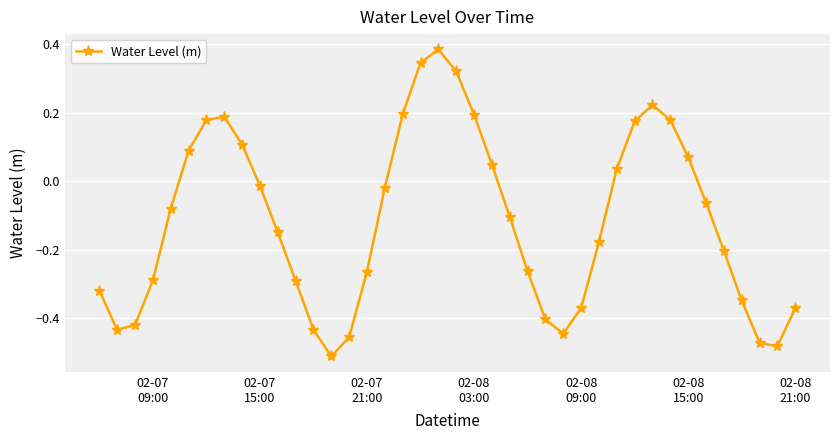

What is the difference between the maximum and minimum values?

0.9